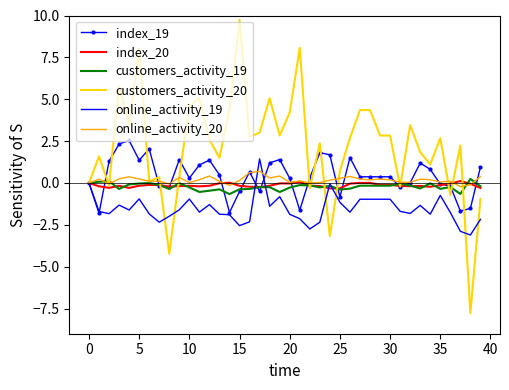

Which series has the largest range (max minus min)?

customers_activity_20